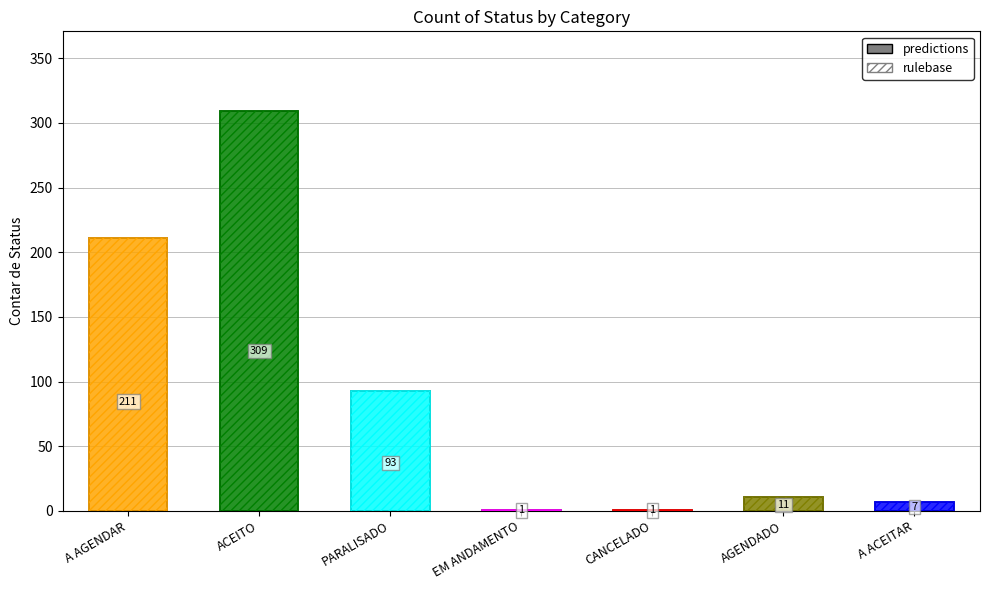

What is the approximate value at A ACEITAR, to the nearest 10?

10